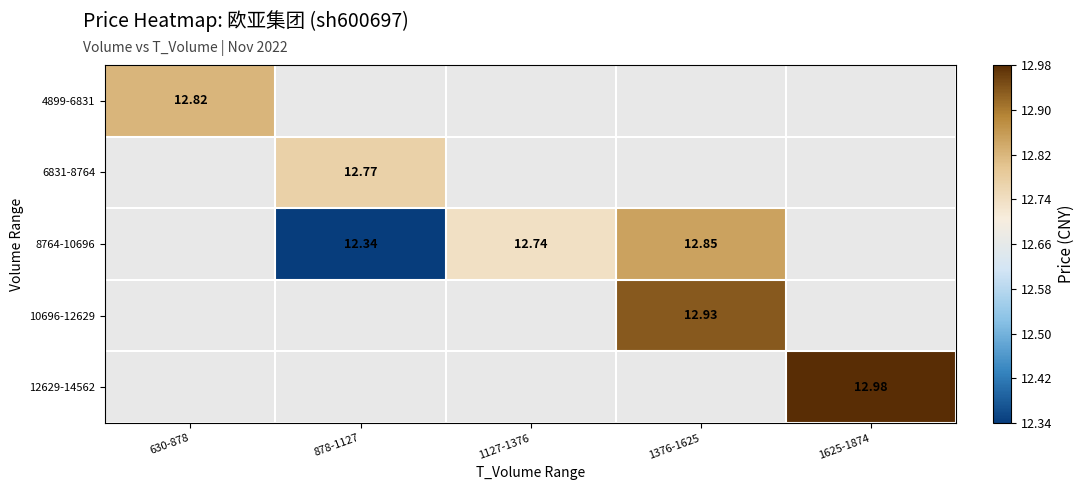

Is the value of 10696-12629 at 1376-1625 greater than the value of 4899-6831 at 878-1127?

No